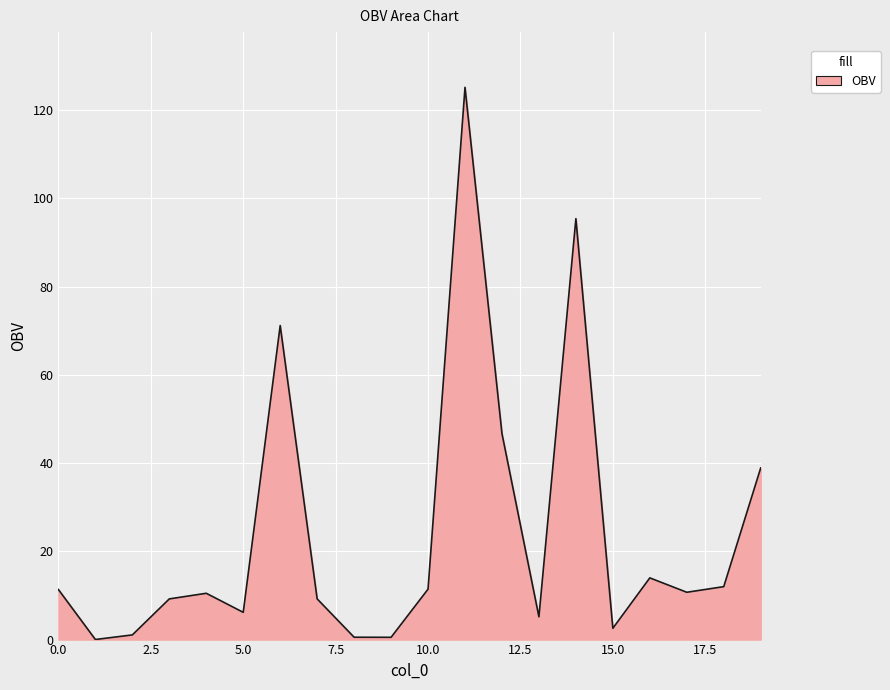

What is the greatest value displayed?

125.2